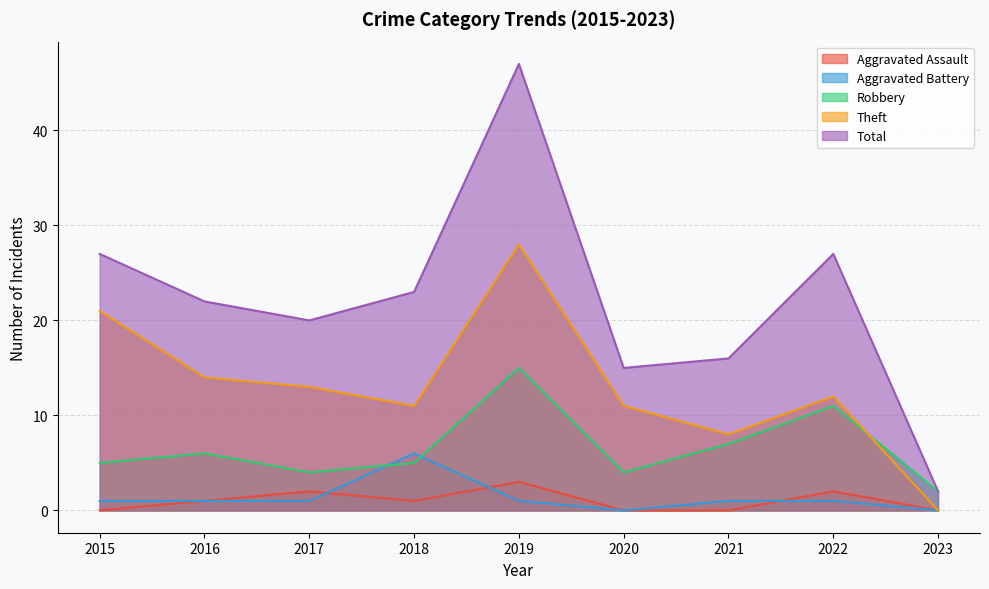

Which series has the widest spread of values?

Total